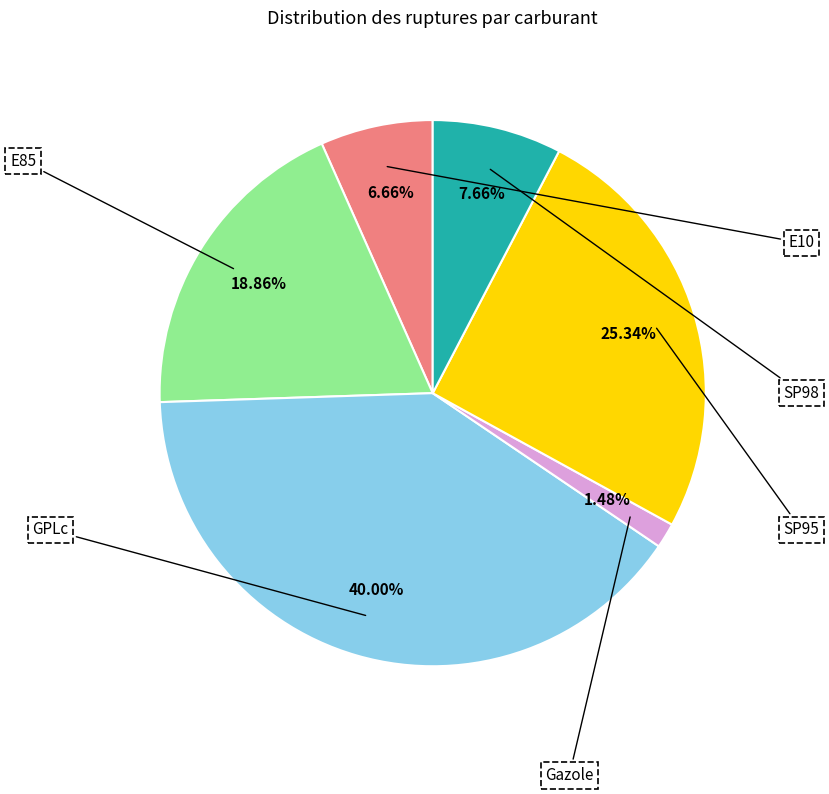

What percentage is the Gazole slice, to the nearest percent?

1%